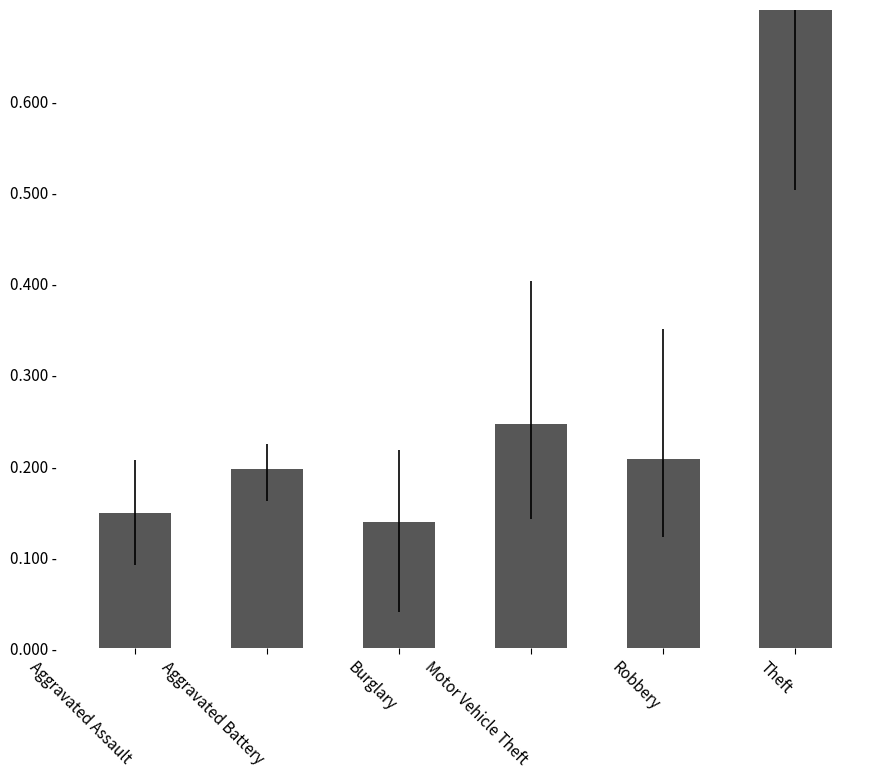

Between Aggravated Battery and Theft, which is larger?

Theft